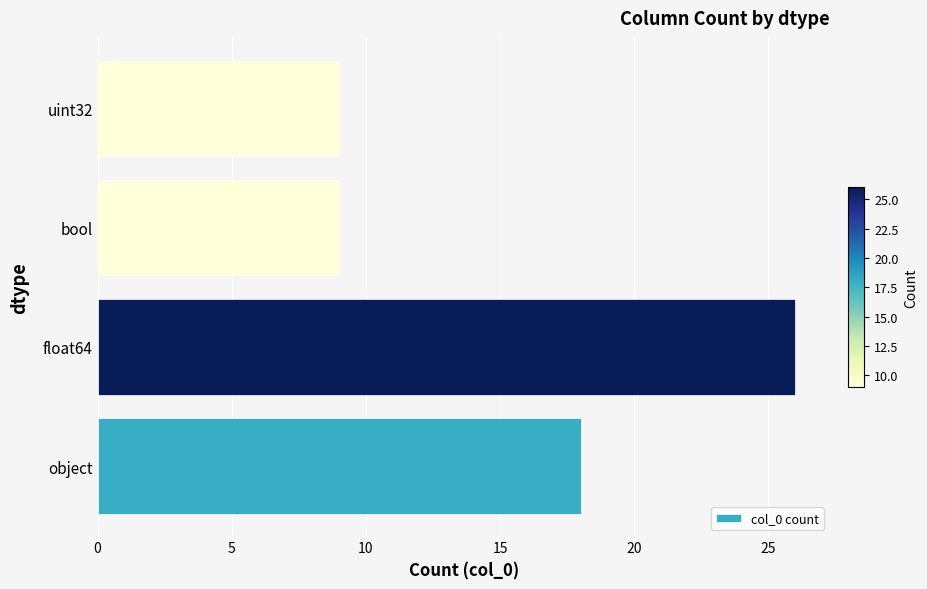

What is the change in value from object to uint32?

-9